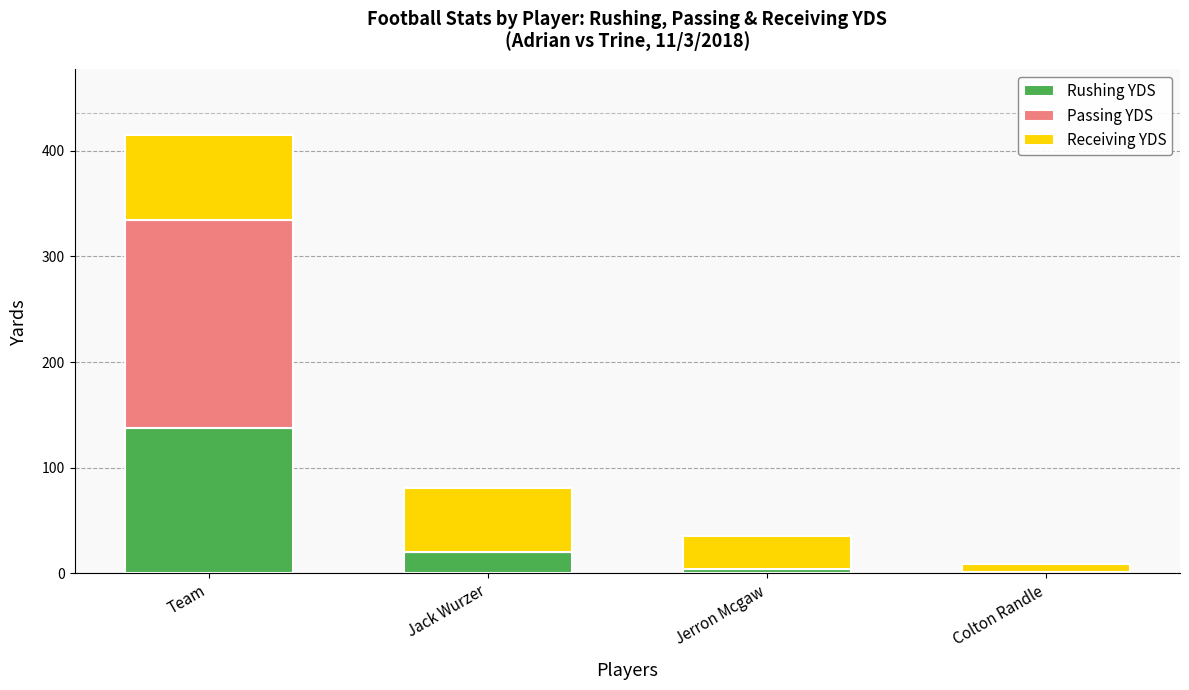

What are all the series names shown in the legend?

Rushing YDS, Passing YDS, Receiving YDS